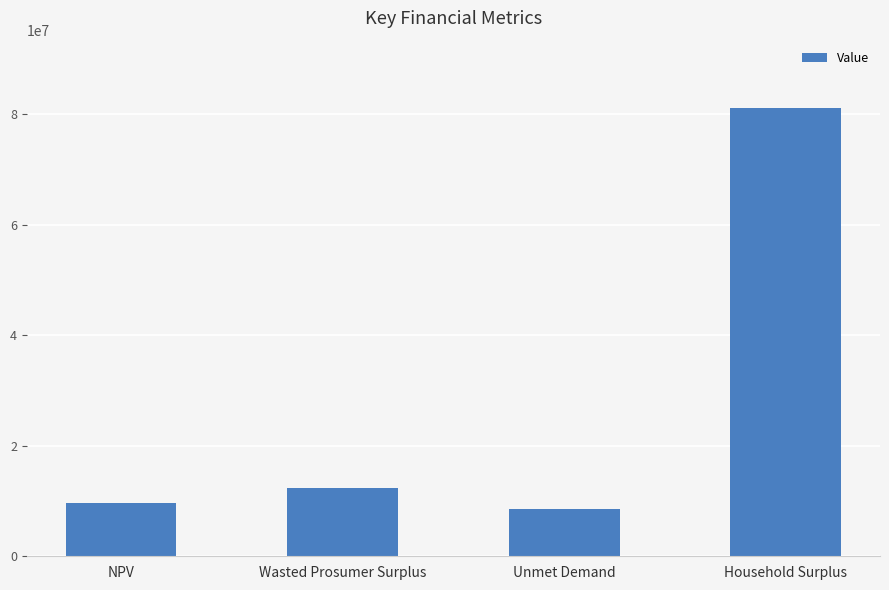

True or false: the data shows 15543050.7 at Unmet Demand.

False